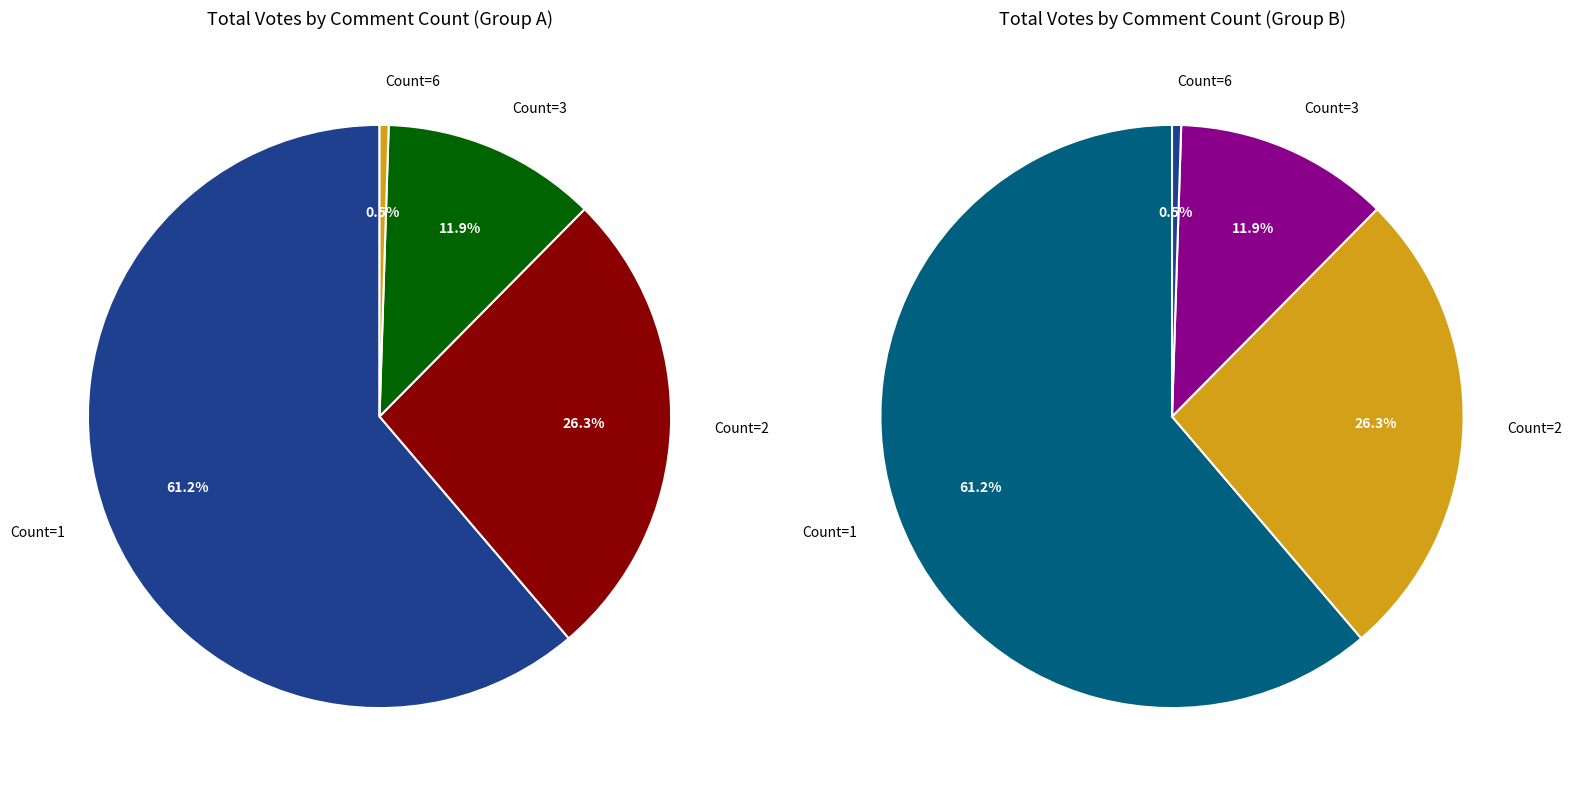

What is the majority slice?

Count_1